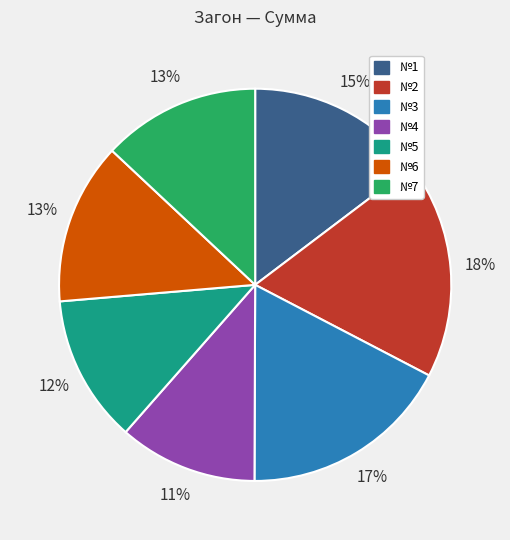

Does №3 represent more than half of the total?

No